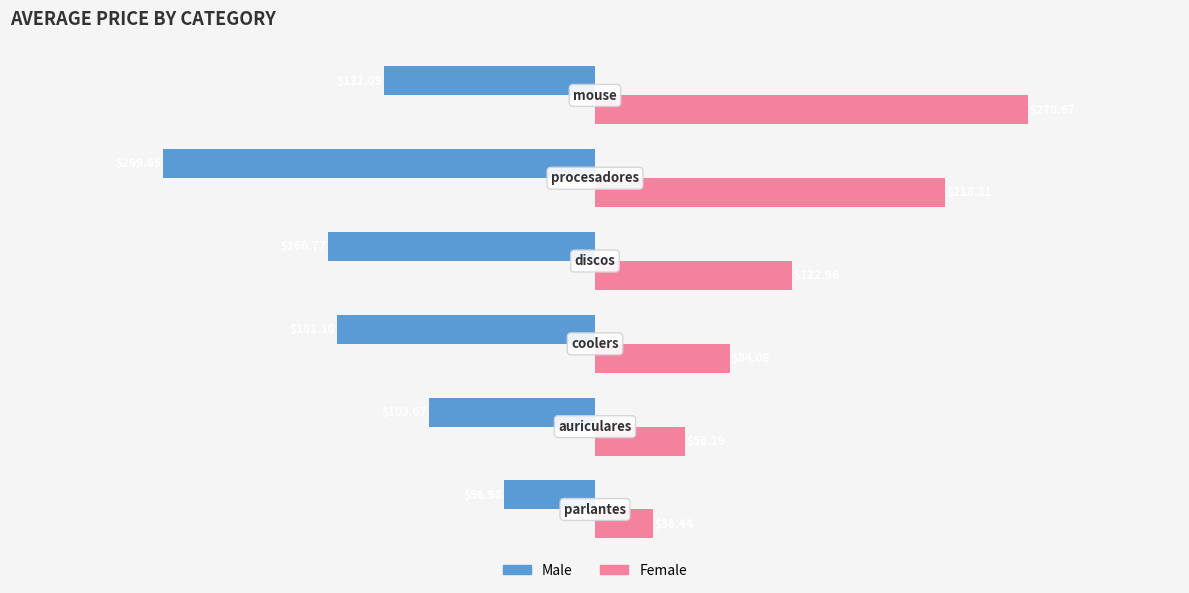

What is the maximum value shown in the chart?

270.7